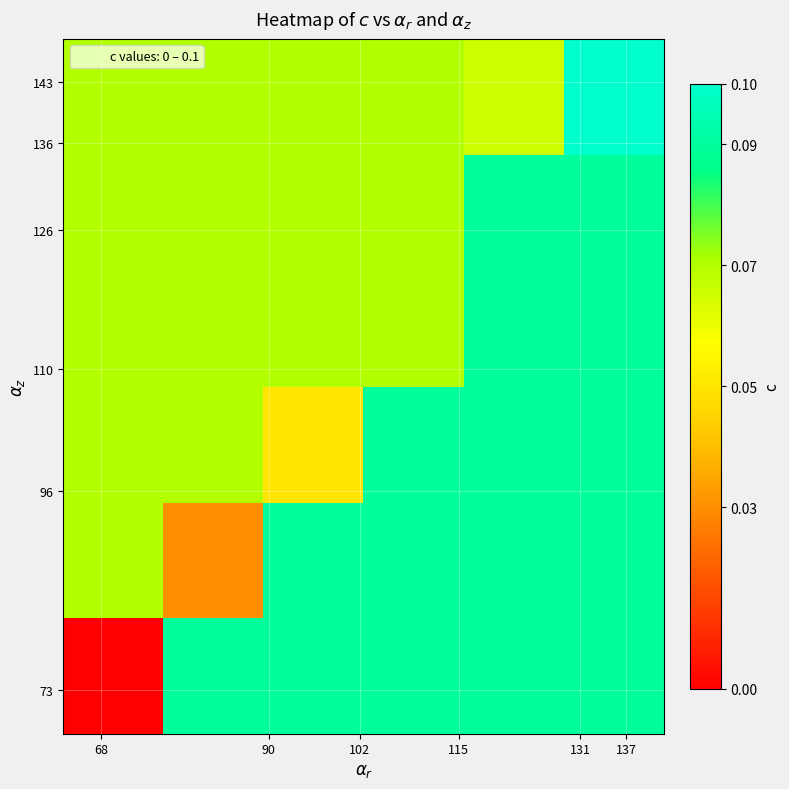

What is the greatest value displayed?

0.1